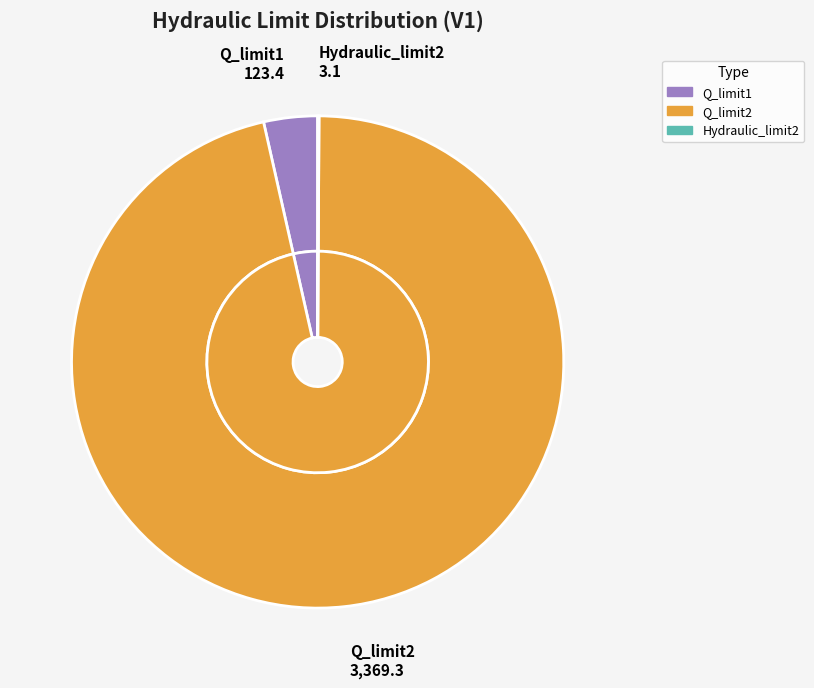

Is it true that Hydraulic_limit1 is 0% of the pie?

True